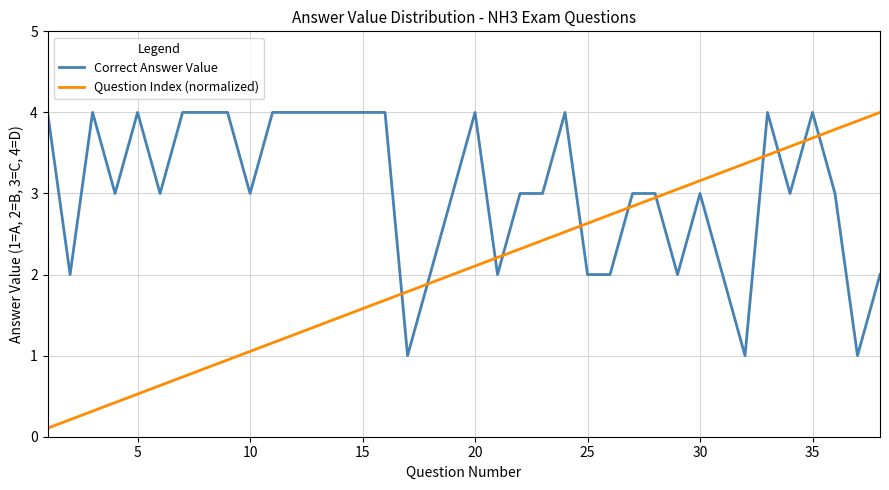

Which series has the widest spread of values?

Question Index (normalized)